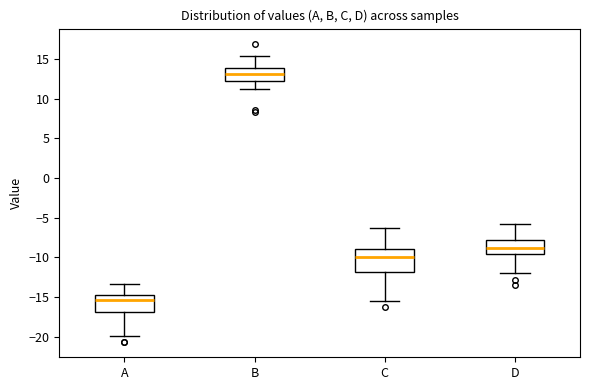

Reading left to right, transcribe this box plot: for each box, give where its median line is, the range the box spans, and where its two whiskers end, as read against the y-axis. The values are not printed on the chart, so give them approximately, as read against the axis.

A: median -15.5, box -17.0 to -14.5, whiskers -20.0 to -13.5
B: median 13.0, box 12.5 to 14.0, whiskers 11.0 to 15.5
C: median -10.0, box -12.0 to -9.0, whiskers -15.5 to -6.0
D: median -9.0, box -9.5 to -8.0, whiskers -12.0 to -5.5